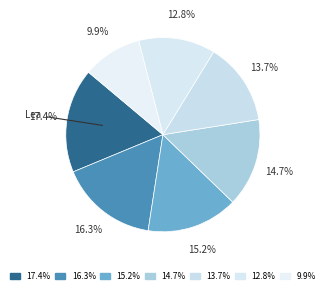

To the nearest percent, what is the average slice percentage?

14%